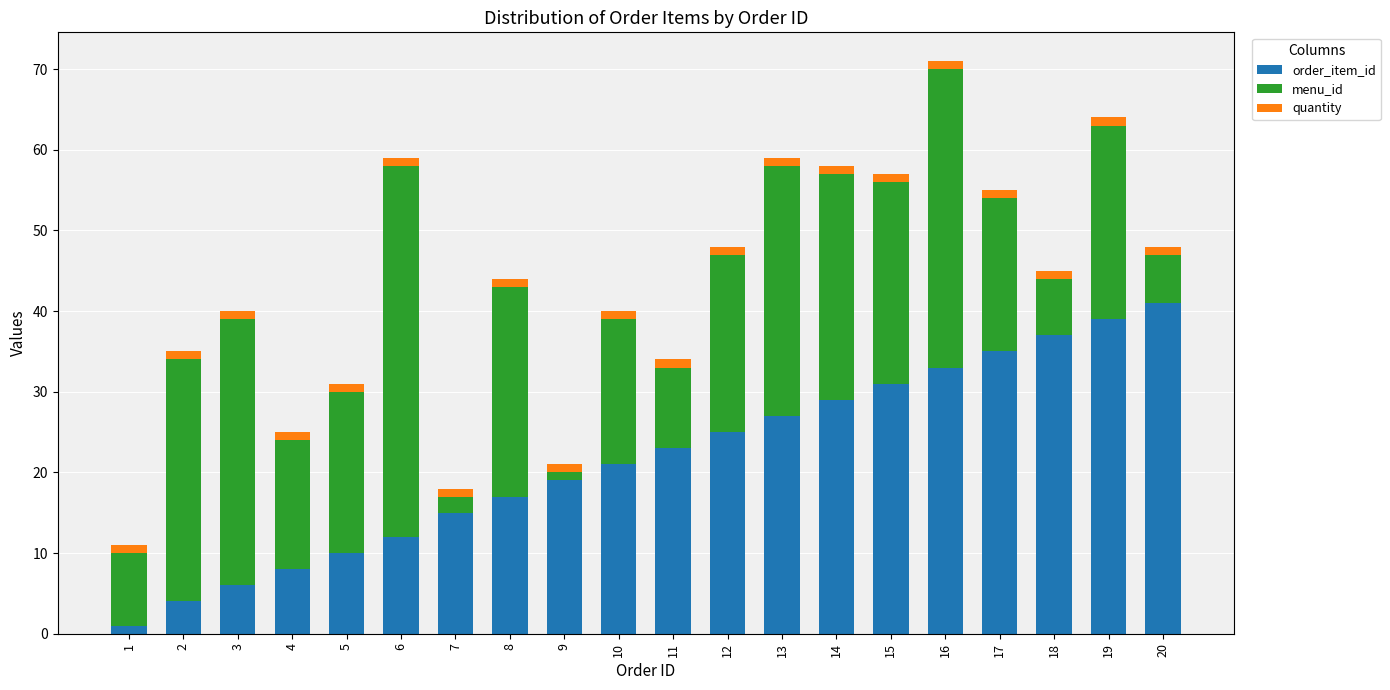

Does the chart contain any negative values?

No